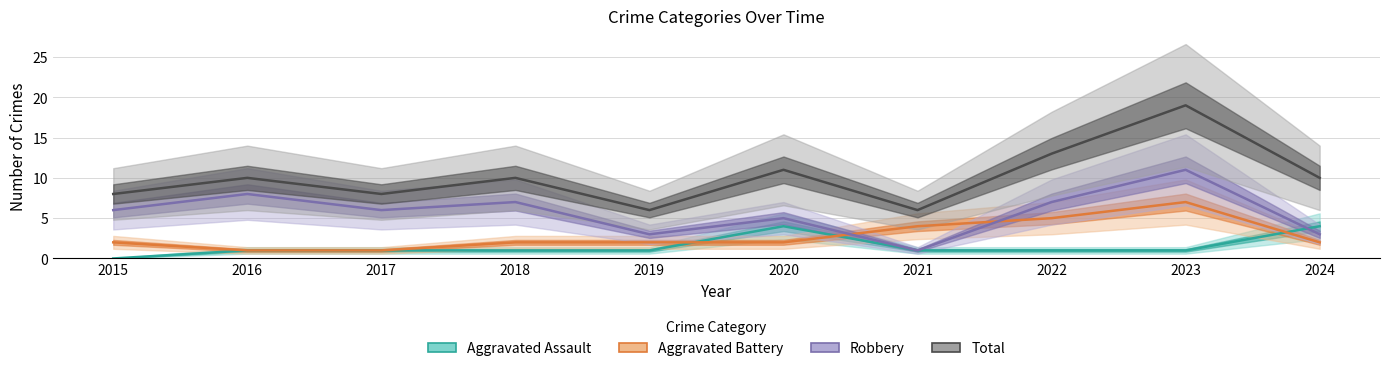

Is it true that Aggravated Assault equals 3 at 2015?

False